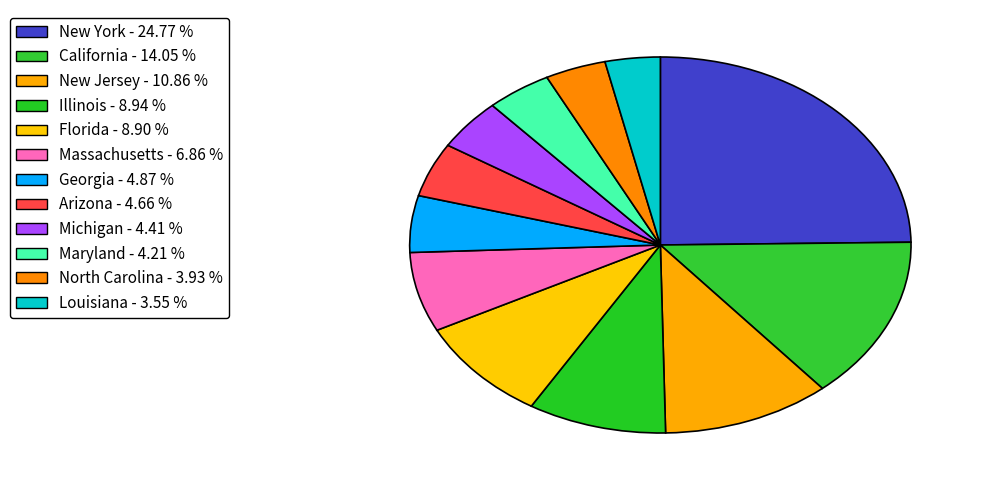

Is there a majority slice in this chart?

No